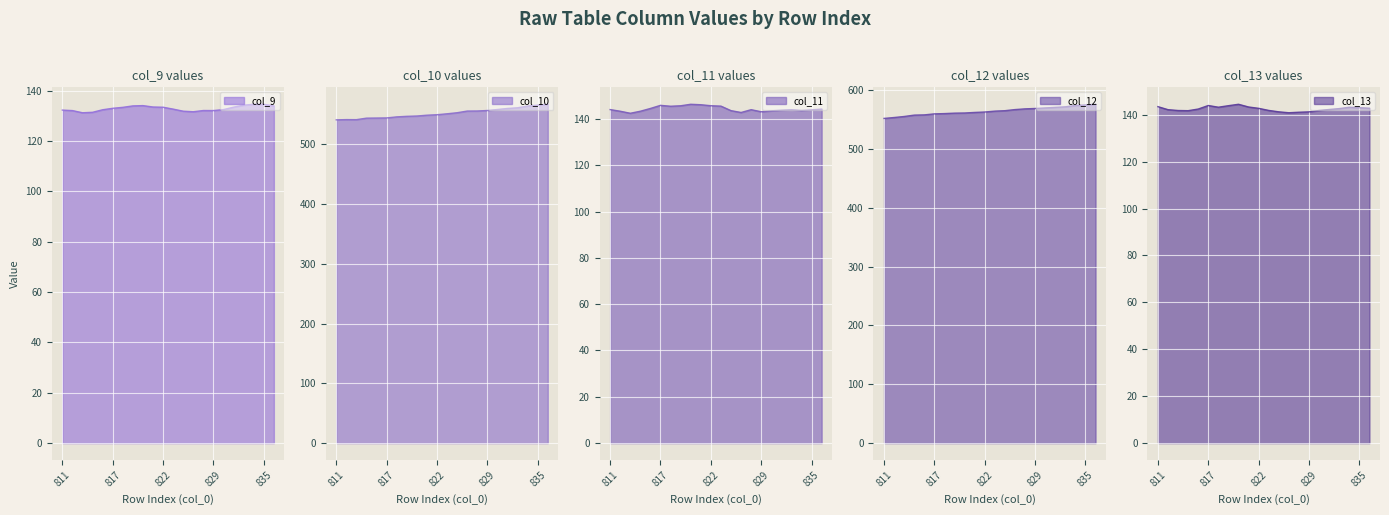

True or false: col_13 and col_12 intersect in this chart.

False